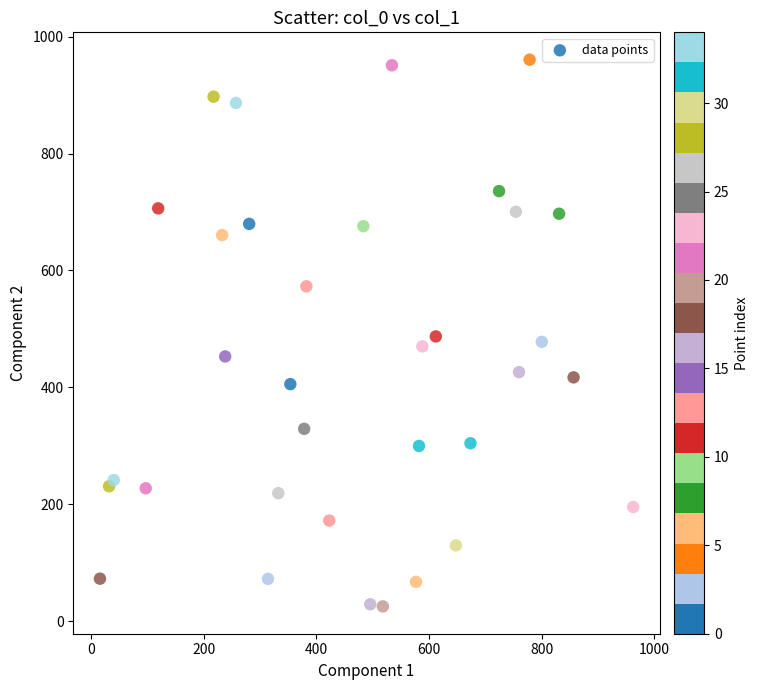

What is the range of X values (max minus min)?

946.4